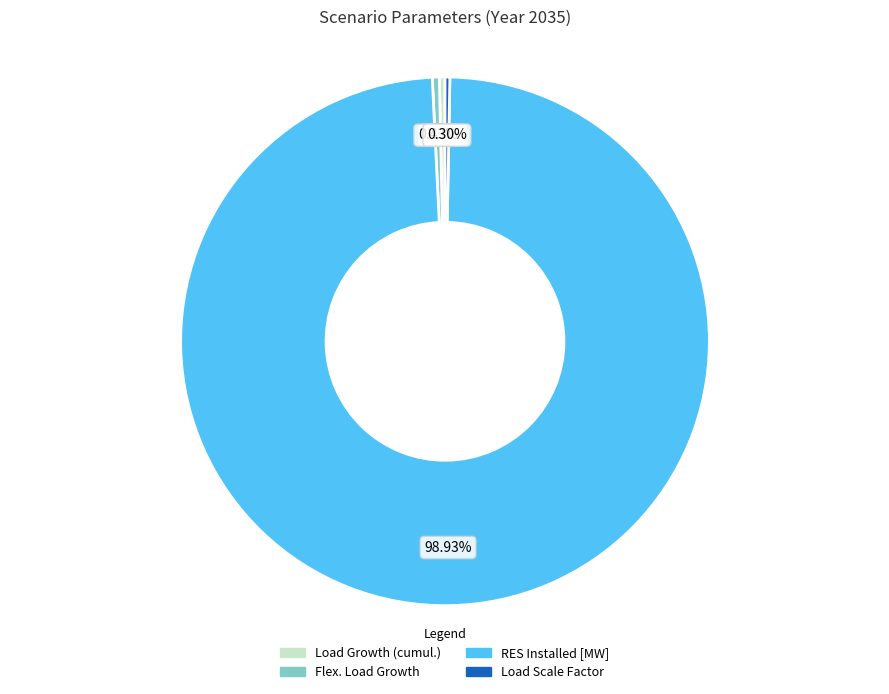

What is the ratio of the value at Flex. Load Growth to the value at Load Scale Factor?

1.4